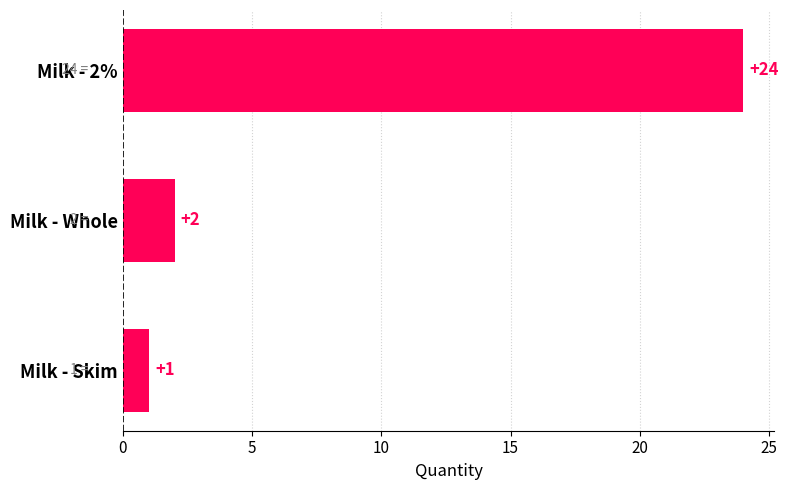

What is the value of the 1st bar from the top?

24